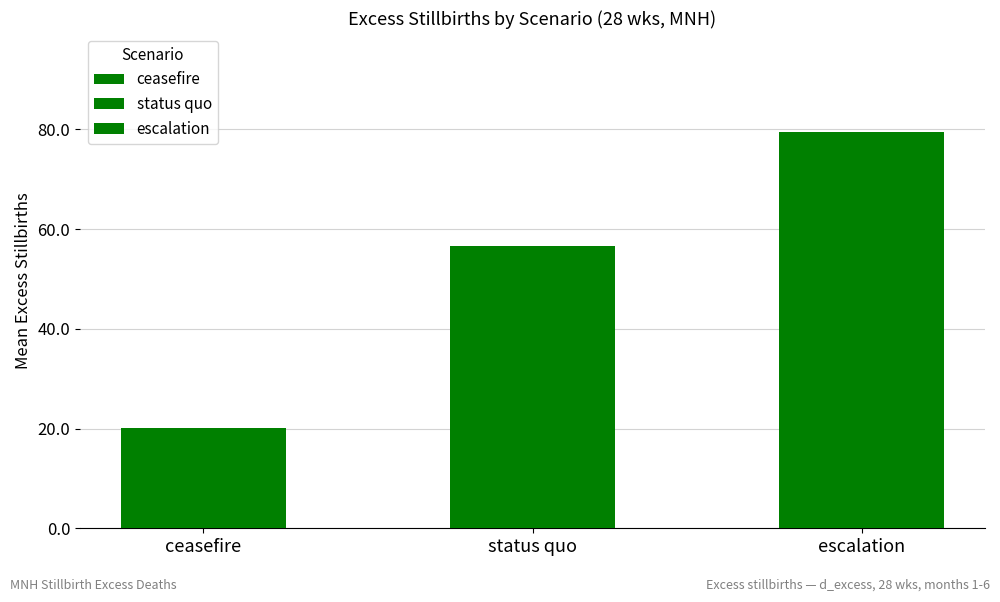

What is the difference between the highest and lowest values at months 1 to 3?

59.4